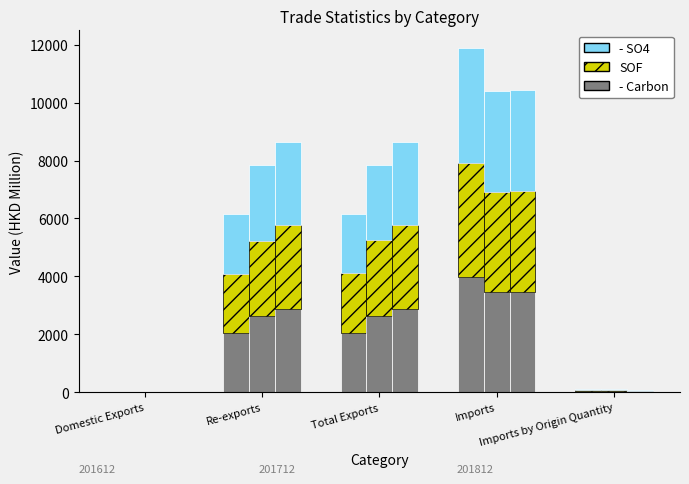

Is the value of 201612_SO4 at Total Exports greater than the value of 201612_SOF at Imports by Origin Quantity?

Yes